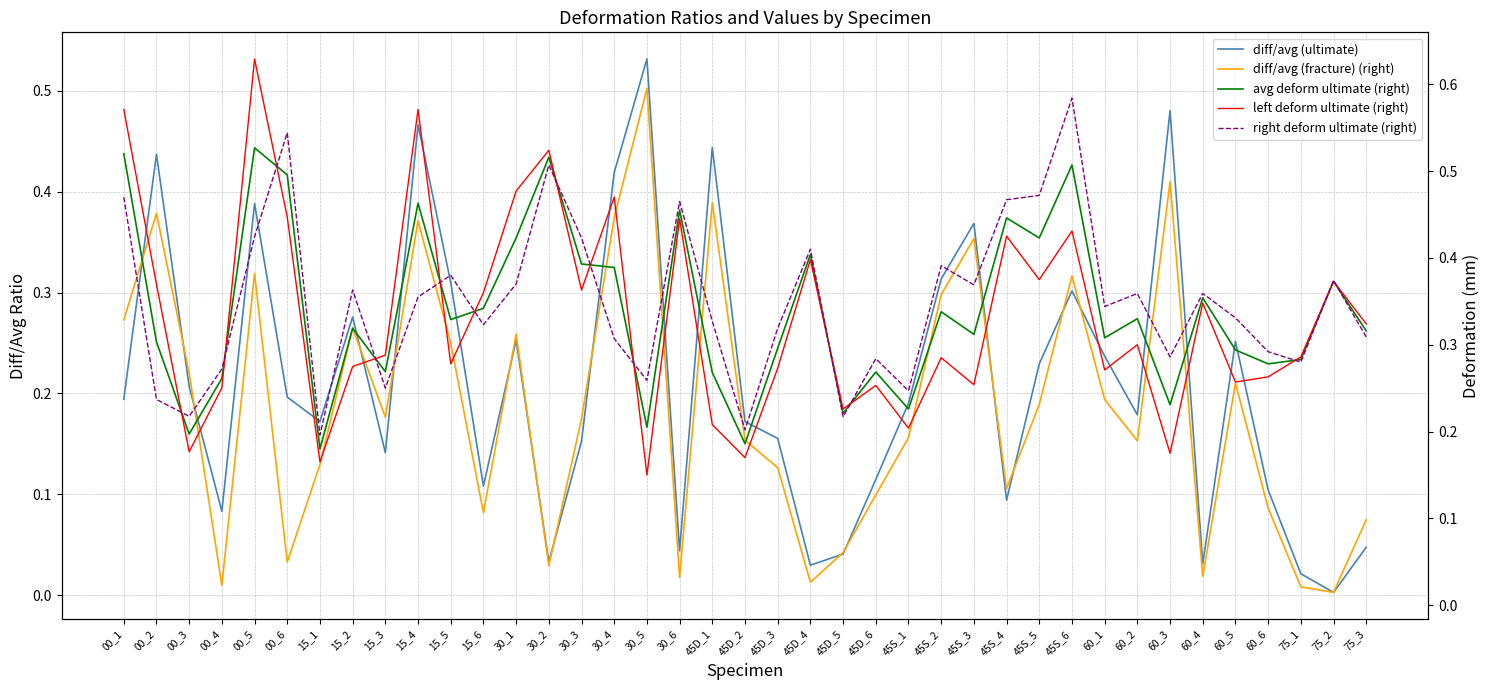

What is the difference between the diff/avg (fracture) (right) values at 60_4 and 75_3?

0.1